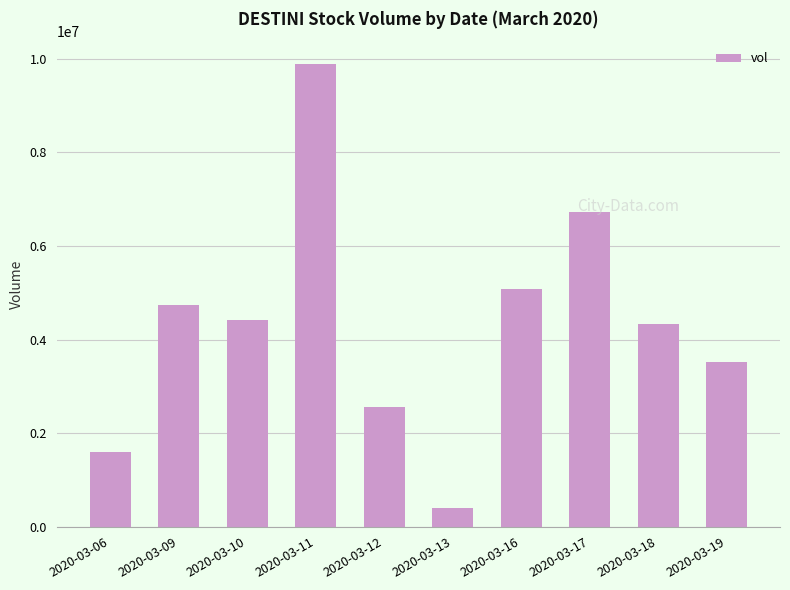

List the labels in order of value, smallest first.

2020-03-13, 2020-03-06, 2020-03-12, 2020-03-19, 2020-03-18, 2020-03-10, 2020-03-09, 2020-03-16, 2020-03-17, 2020-03-11